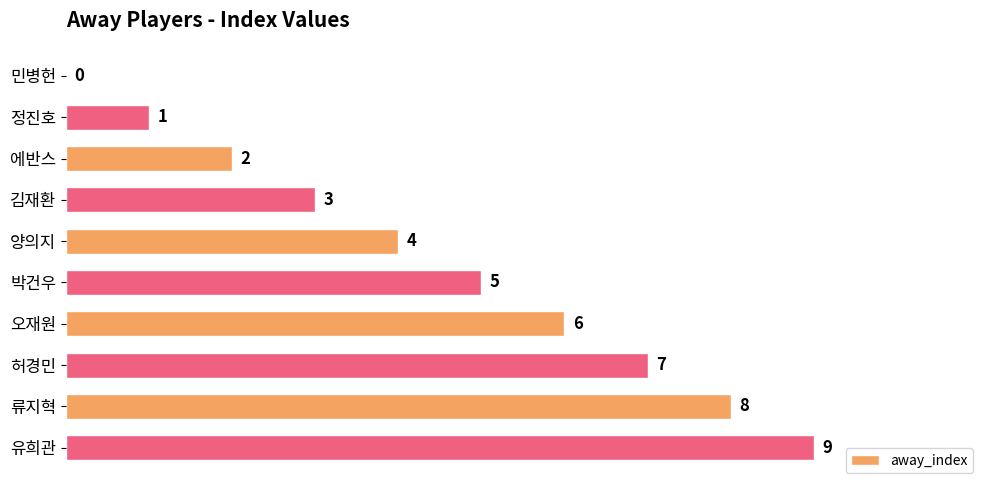

What is the sum of all values?

45